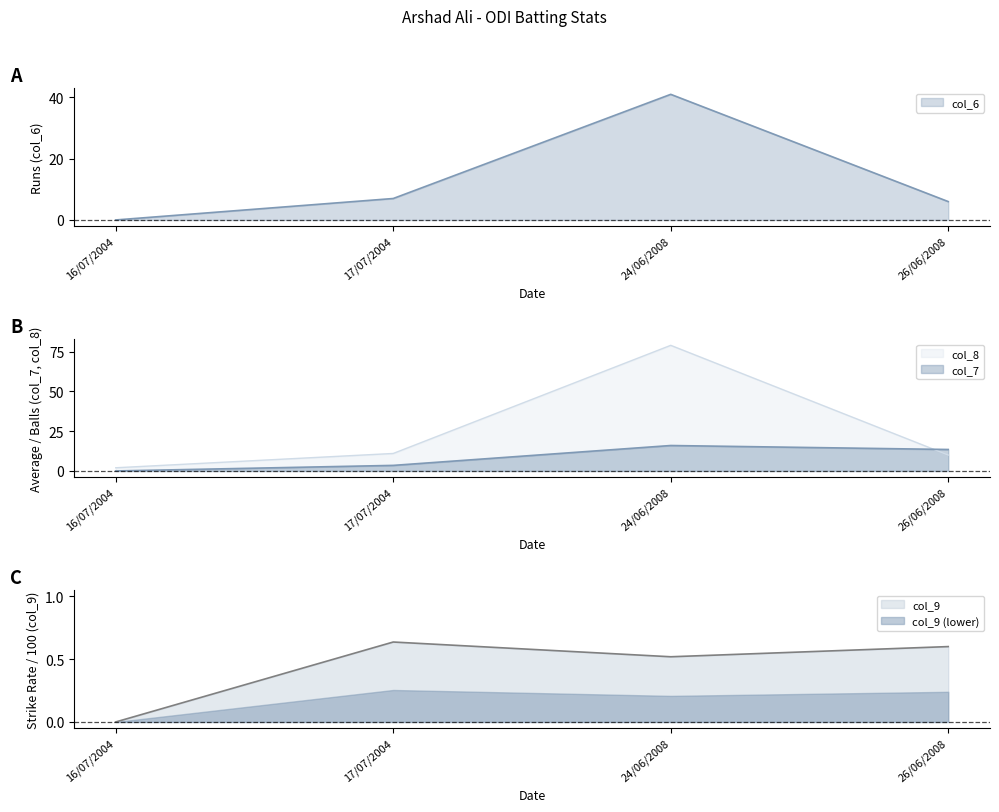

What is the difference between the highest and lowest values at 26/06/2008?

12.9